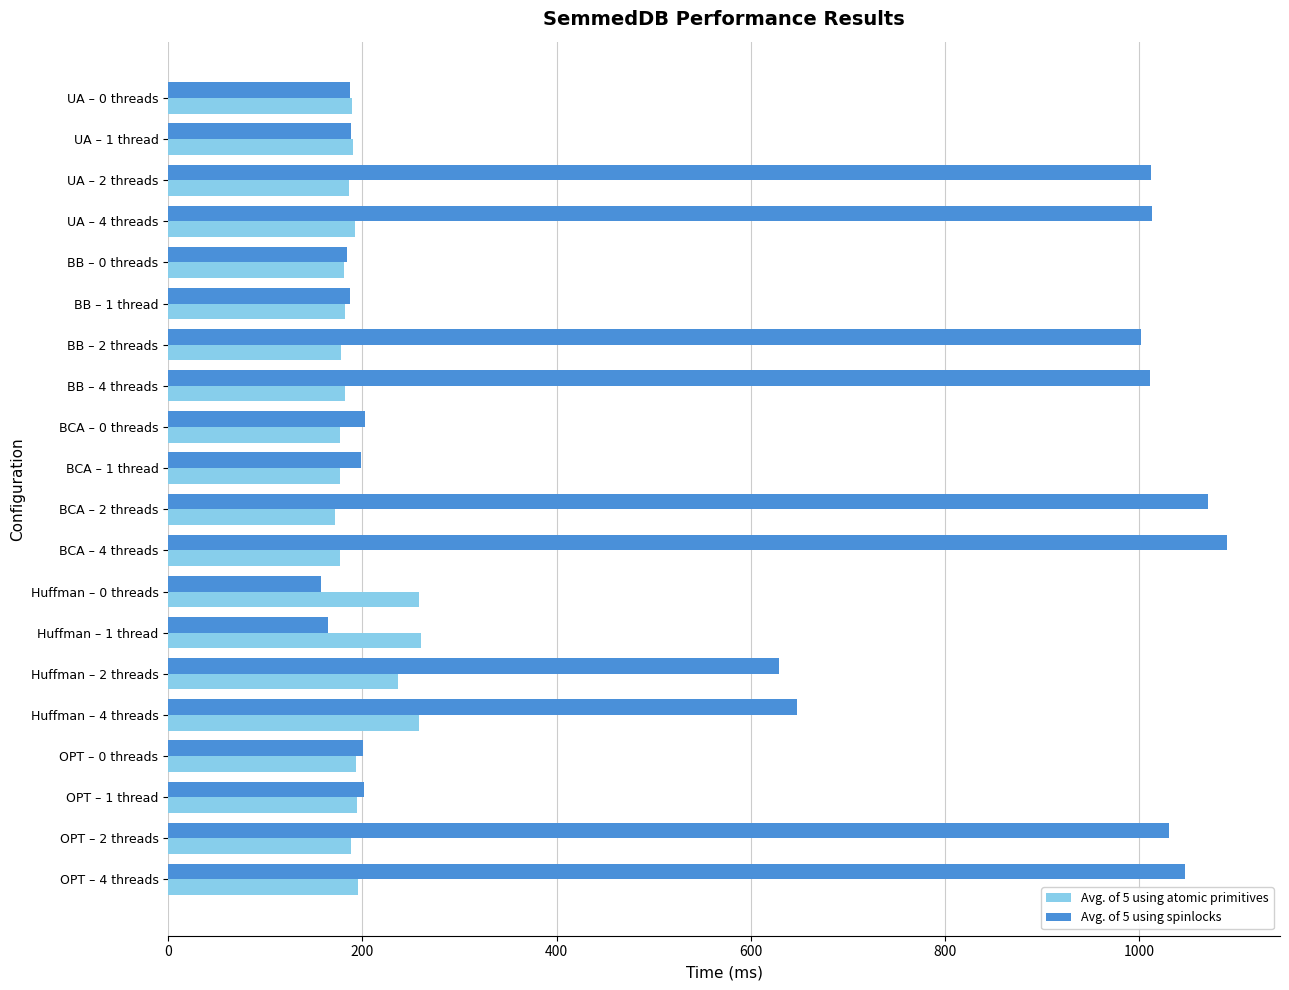

What is the maximum value for Avg. of 5 using spinlocks?

1090.6